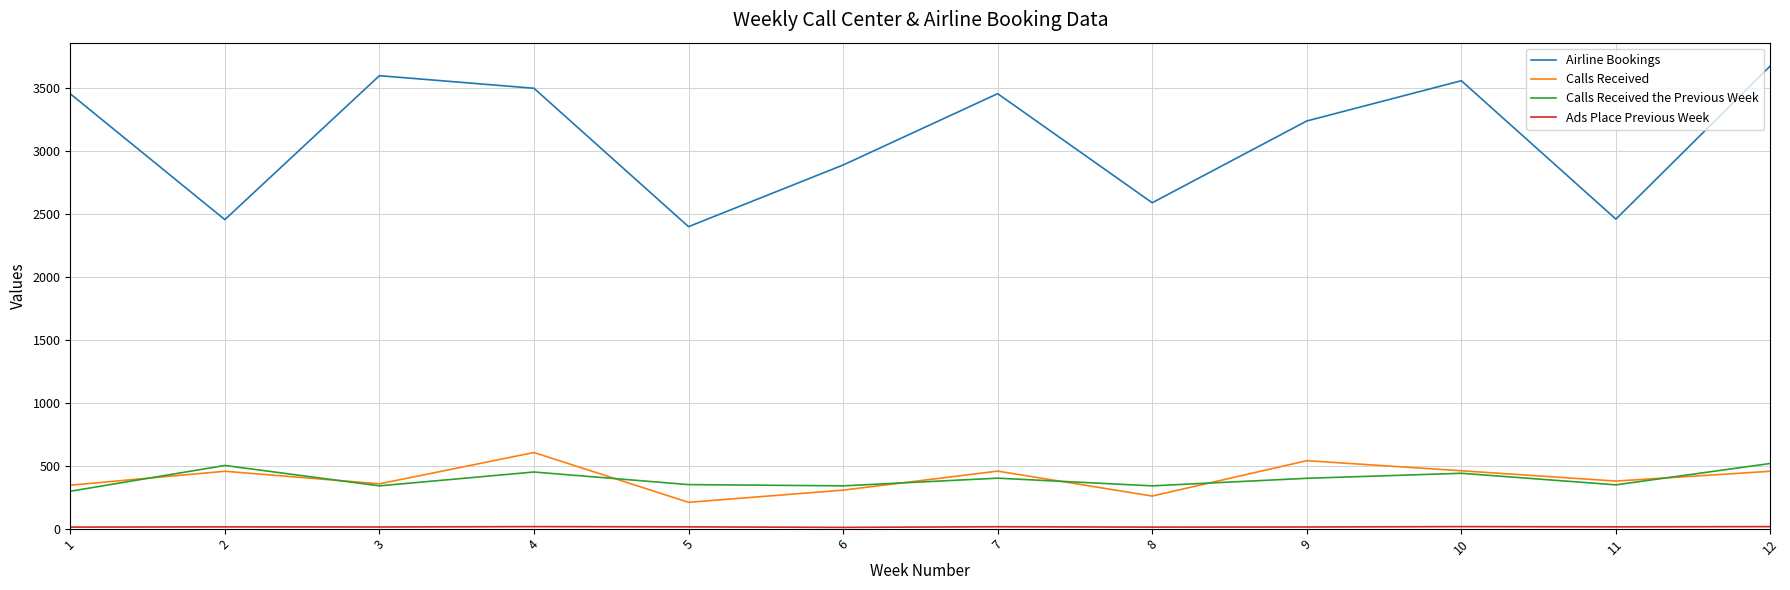

The value of Airline Bookings at 11 is 1047. True or false?

False